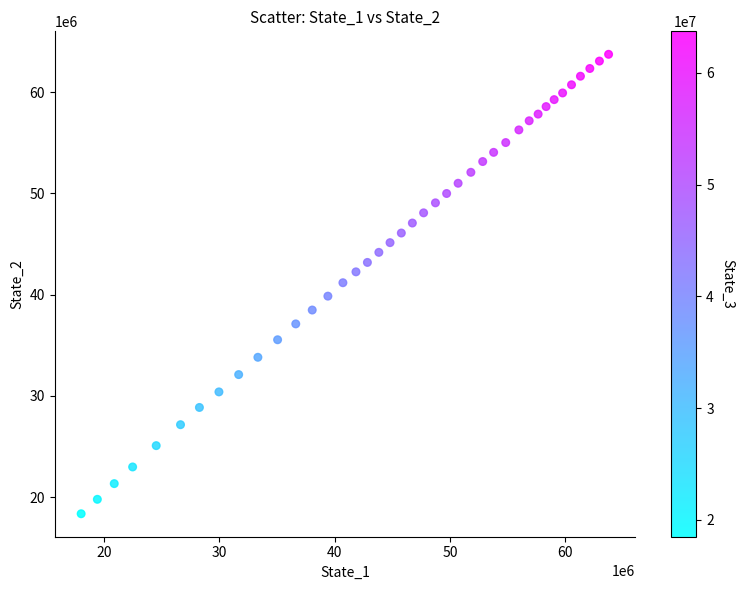

What is the range of Y values (max minus min)?

45372386.7